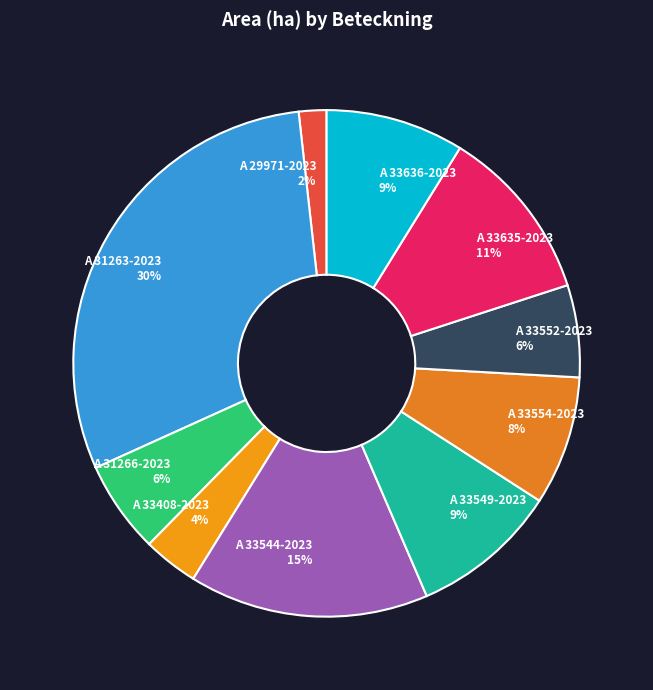

To the nearest percent, what percentage of the pie is A 33554-2023?

8%